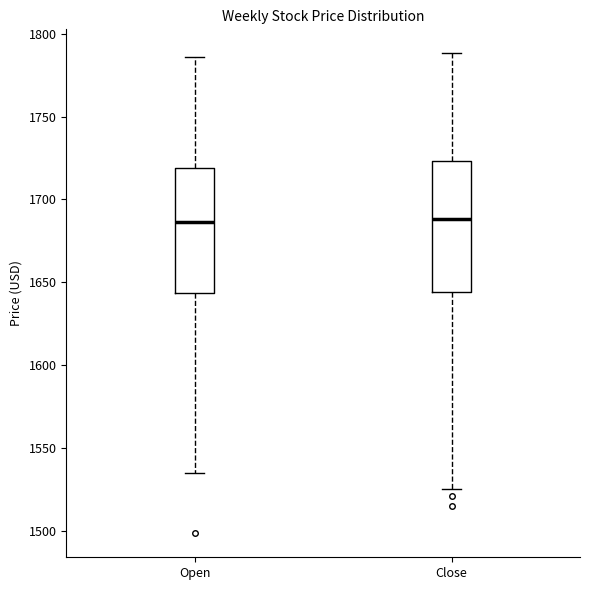

Where is the upper edge of the box for Open on the y-axis? The values are not printed on the chart, so give them approximately, as read against the axis.

1720